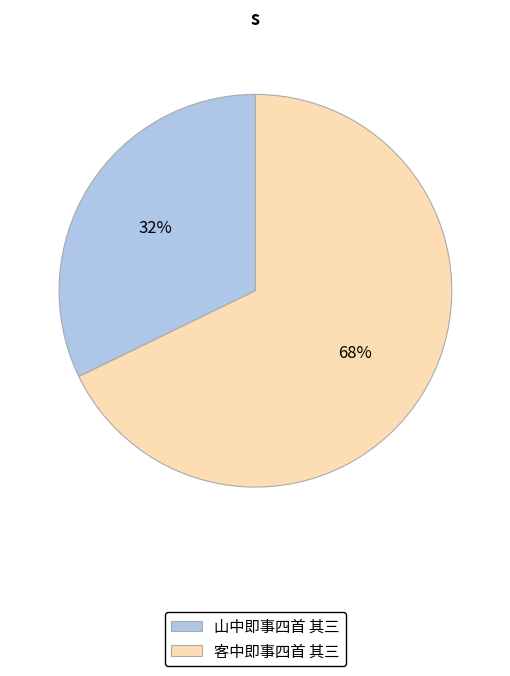

Do 山中即事四首 其三 and 客中即事四首 其三 together represent more than half of the pie?

Yes